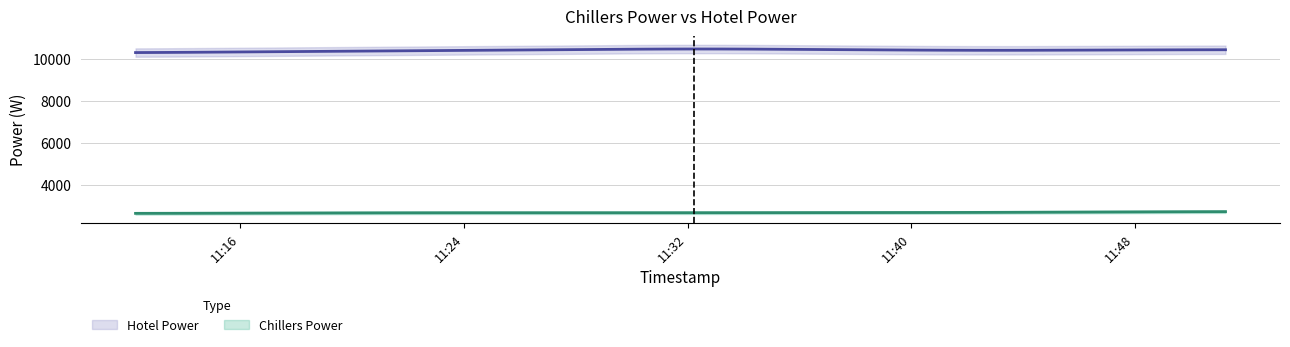

Reading left to right, transcribe all the data shown in this chart.

Chillers Power: 2022-11-05 11:12:15=2651.0	2022-11-05 11:13:15=2652.8	2022-11-05 11:14:15=2655.2	2022-11-05 11:15:15=2658.2	2022-11-05 11:16:15=2661.3	2022-11-05 11:17:15=2664.3	2022-11-05 11:18:15=2667.3	2022-11-05 11:19:15=2670.3	2022-11-05 11:20:15=2673.3	2022-11-05 11:21:15=2675.8	2022-11-05 11:22:15=2677.6	2022-11-05 11:23:15=2678.9	2022-11-05 11:24:15=2679.6	2022-11-05 11:25:15=2679.8	2022-11-05 11:26:15=2679.9	2022-11-05 11:27:15=2680.0	2022-11-05 11:28:15=2680.2	2022-11-05 11:29:15=2680.3	2022-11-05 11:30:15=2680.4	2022-11-05 11:31:15=2680.8	2022-11-05 11:32:15=2681.4	2022-11-05 11:33:15=2682.3	2022-11-05 11:34:15=2683.4	2022-11-05 11:35:15=2684.8	2022-11-05 11:36:15=2686.2	2022-11-05 11:37:15=2687.6	2022-11-05 11:38:15=2688.9	2022-11-05 11:39:15=2690.3	2022-11-05 11:40:15=2691.7	2022-11-05 11:41:15=2693.7	2022-11-05 11:42:15=2696.3	2022-11-05 11:43:15=2699.6	2022-11-05 11:44:15=2703.5	2022-11-05 11:45:15=2708.0	2022-11-05 11:46:15=2712.6	2022-11-05 11:47:15=2717.1	2022-11-05 11:48:15=2721.6	2022-11-05 11:49:15=2726.1	2022-11-05 11:50:15=2729.8	2022-11-05 11:51:15=2732.5
Hotel Power: 2022-11-05 11:12:15=10305.0	2022-11-05 11:13:15=10310.6	2022-11-05 11:14:15=10318.0	2022-11-05 11:15:15=10327.3	2022-11-05 11:16:15=10336.6	2022-11-05 11:17:15=10346.0	2022-11-05 11:18:15=10355.3	2022-11-05 11:19:15=10364.6	2022-11-05 11:20:15=10373.9	2022-11-05 11:21:15=10383.2	2022-11-05 11:22:15=10392.5	2022-11-05 11:23:15=10401.8	2022-11-05 11:24:15=10411.1	2022-11-05 11:25:15=10420.3	2022-11-05 11:26:15=10429.6	2022-11-05 11:27:15=10438.9	2022-11-05 11:28:15=10448.1	2022-11-05 11:29:15=10457.4	2022-11-05 11:30:15=10466.7	2022-11-05 11:31:15=10472.5	2022-11-05 11:32:15=10474.9	2022-11-05 11:33:15=10473.9	2022-11-05 11:34:15=10469.4	2022-11-05 11:35:15=10461.5	2022-11-05 11:36:15=10453.6	2022-11-05 11:37:15=10445.7	2022-11-05 11:38:15=10437.8	2022-11-05 11:39:15=10429.9	2022-11-05 11:40:15=10422.0	2022-11-05 11:41:15=10416.5	2022-11-05 11:42:15=10413.4	2022-11-05 11:43:15=10412.6	2022-11-05 11:44:15=10414.1	2022-11-05 11:45:15=10418.1	2022-11-05 11:46:15=10422.0	2022-11-05 11:47:15=10425.9	2022-11-05 11:48:15=10429.9	2022-11-05 11:49:15=10433.8	2022-11-05 11:50:15=10436.9	2022-11-05 11:51:15=10439.3